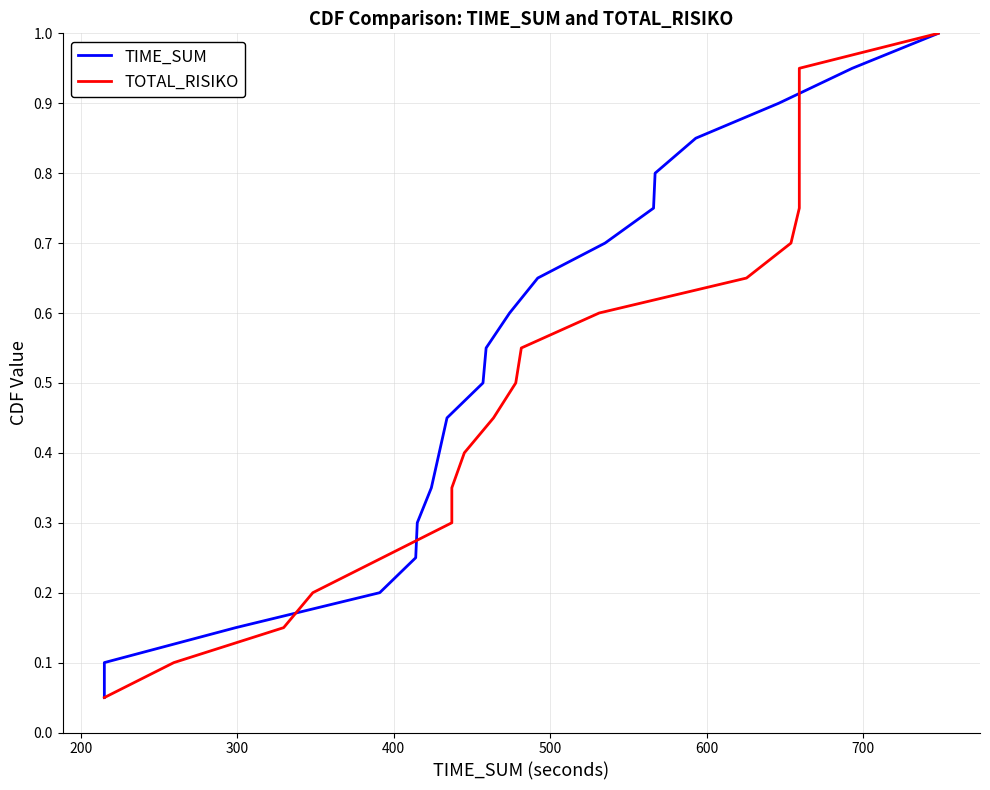

True or false: TIME_SUM has more than 0 interior local peaks.

False